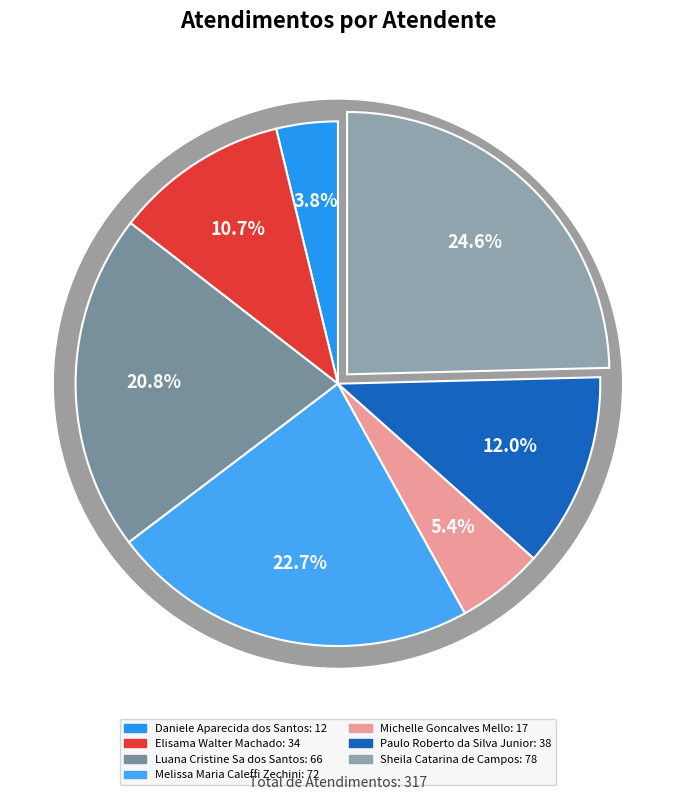

To the nearest percent, what percentage of the pie is Sheila Catarina de Campos?

25%